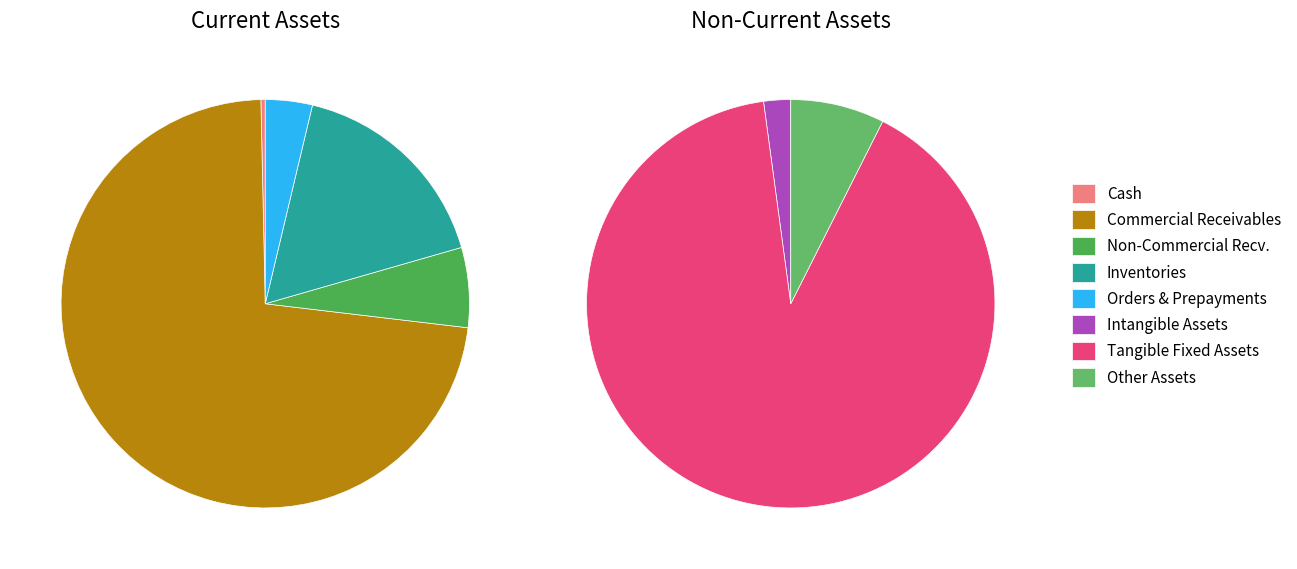

How many segments does this pie chart have?

8